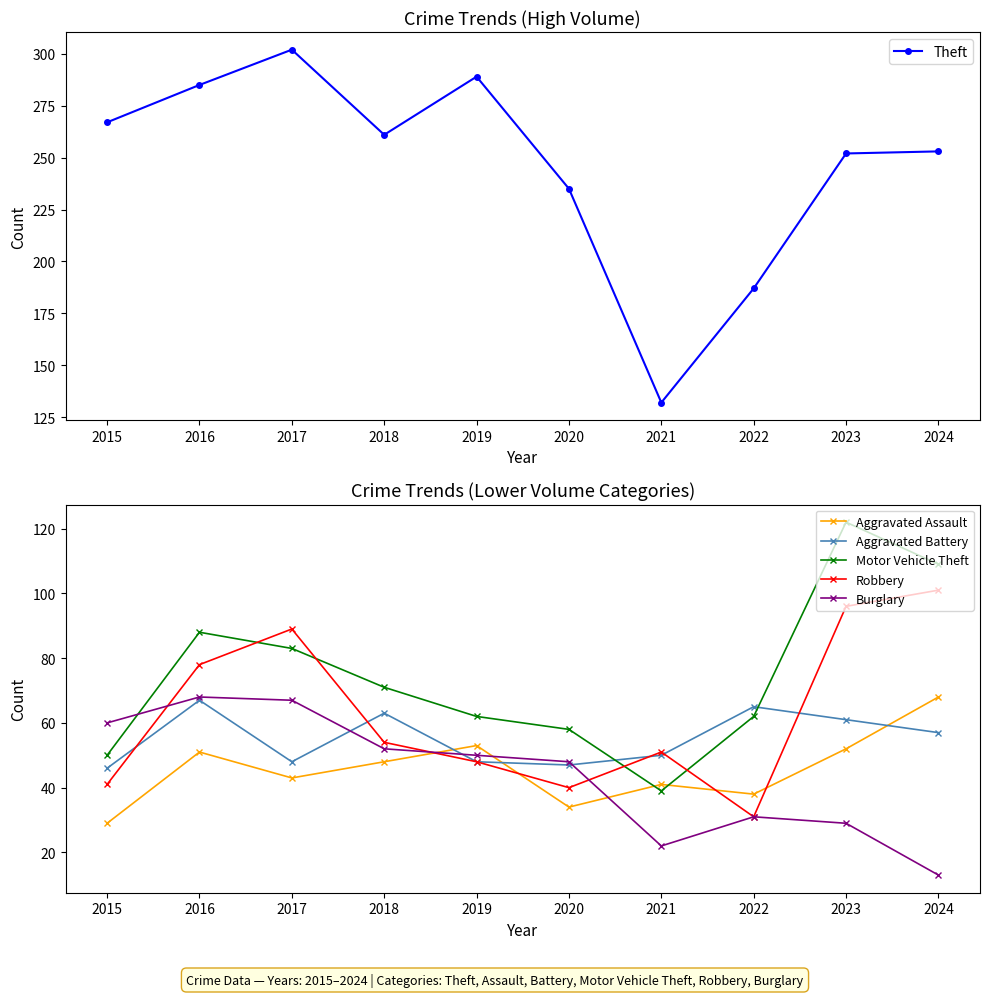

True or false: Theft has a value of 261 at 2018.

True